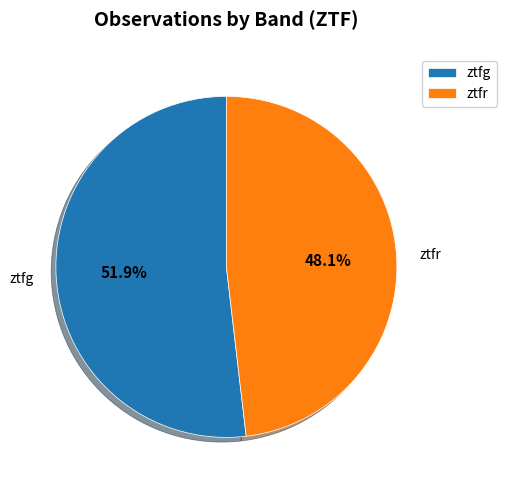

Combined, do ztfg and ztfr account for over 50%?

Yes